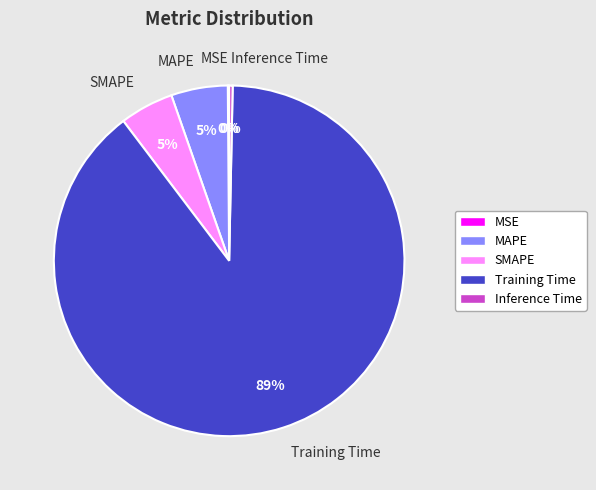

To the nearest percent, what is the average slice percentage?

20%